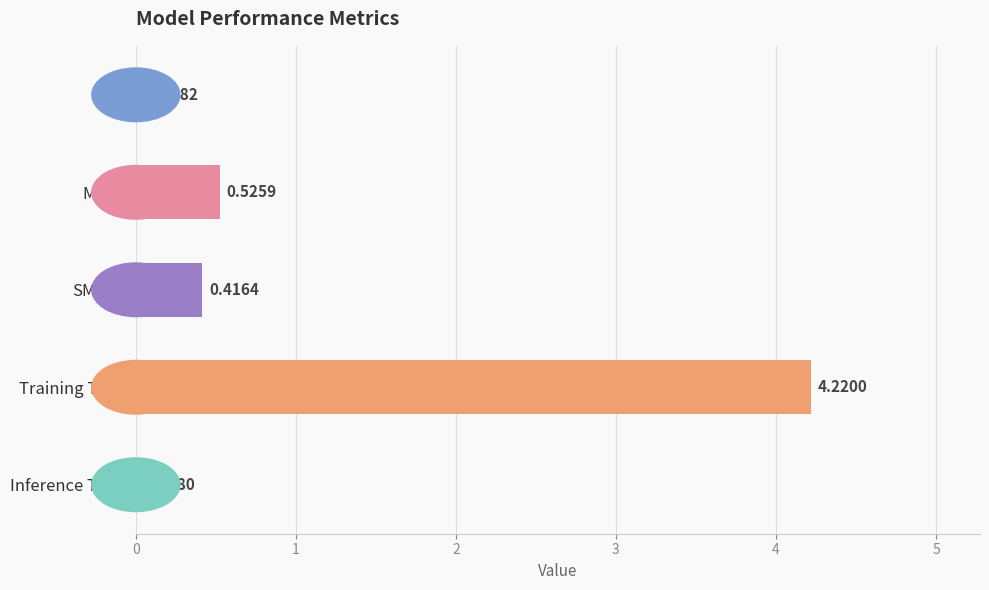

What is the sum of all values?

5.2